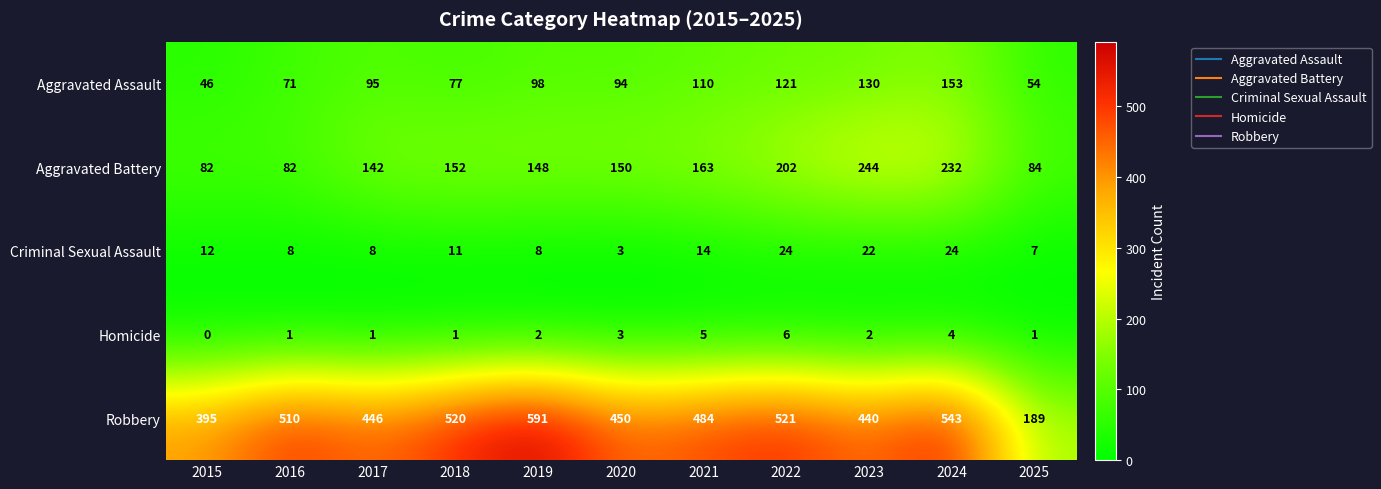

What is the difference between the maximum and minimum values in the Aggravated Assault series?

107